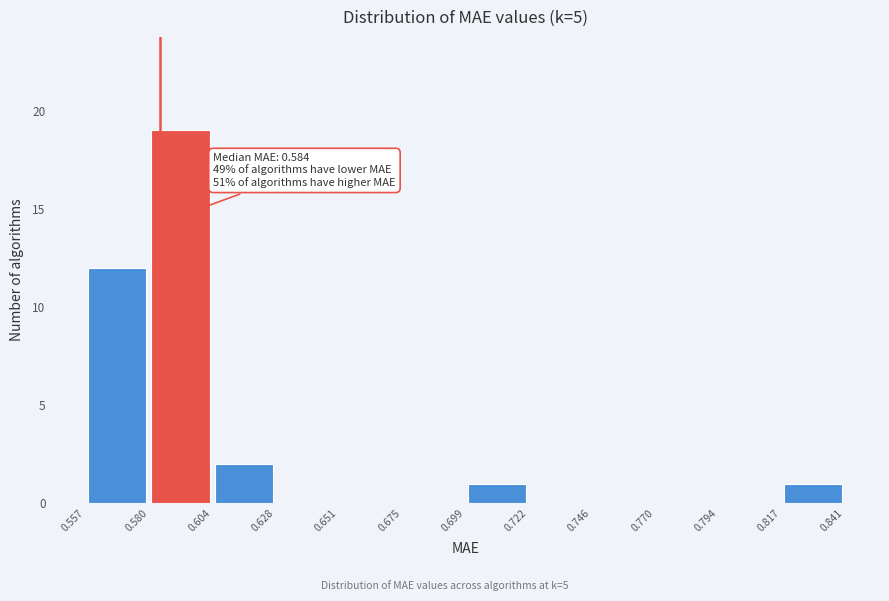

Which range on the x-axis has the tallest bar?

0.580 to 0.604